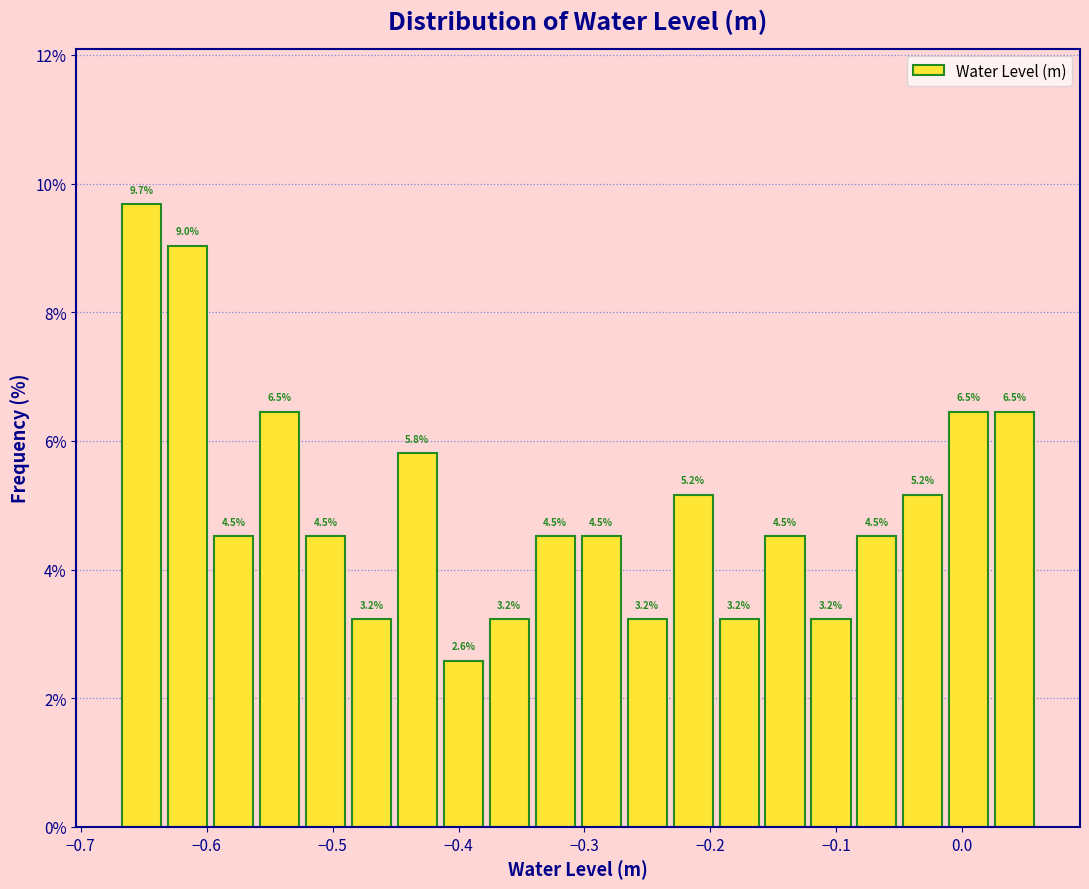

Read against the x-axis, roughly where is the centre of the tallest bar?

-0.65